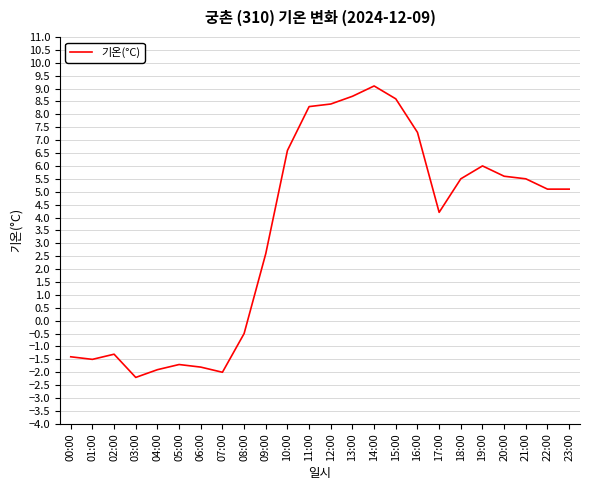

What position from the left is 11:00?

12